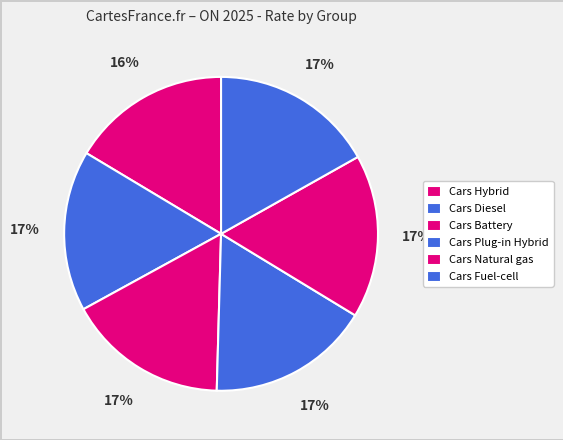

The Cars Fuel-cell slice represents 10% of the pie. True or false?

False